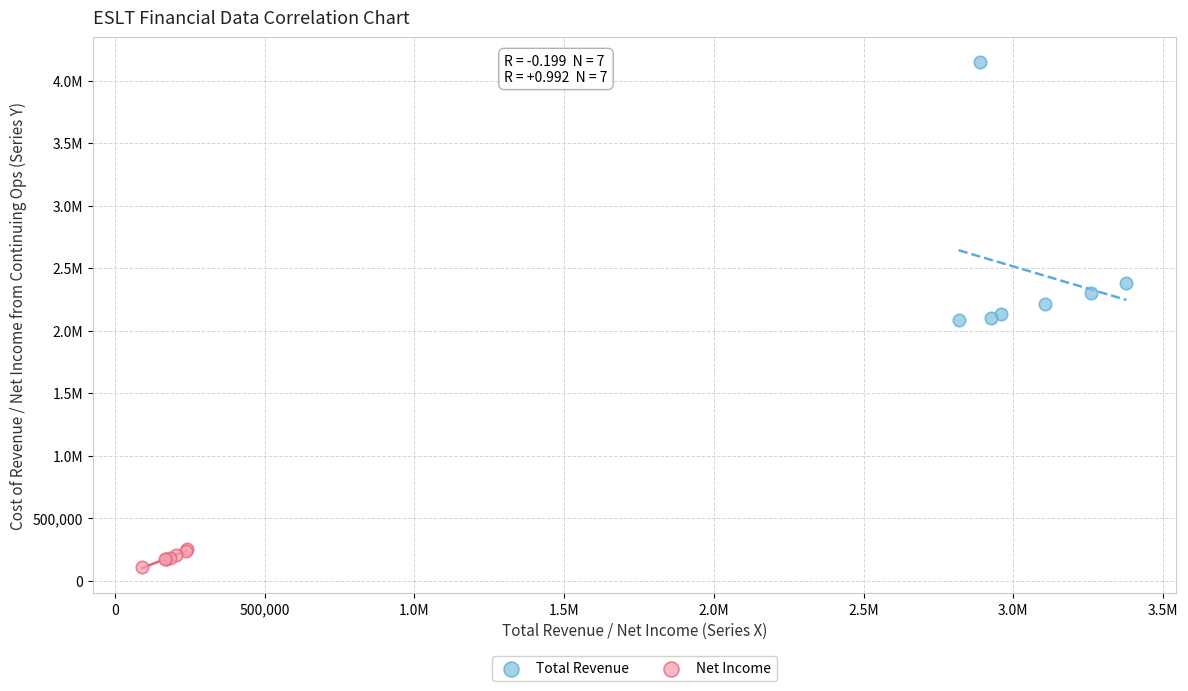

What are all the series names shown in the legend?

Total Revenue, Net Income